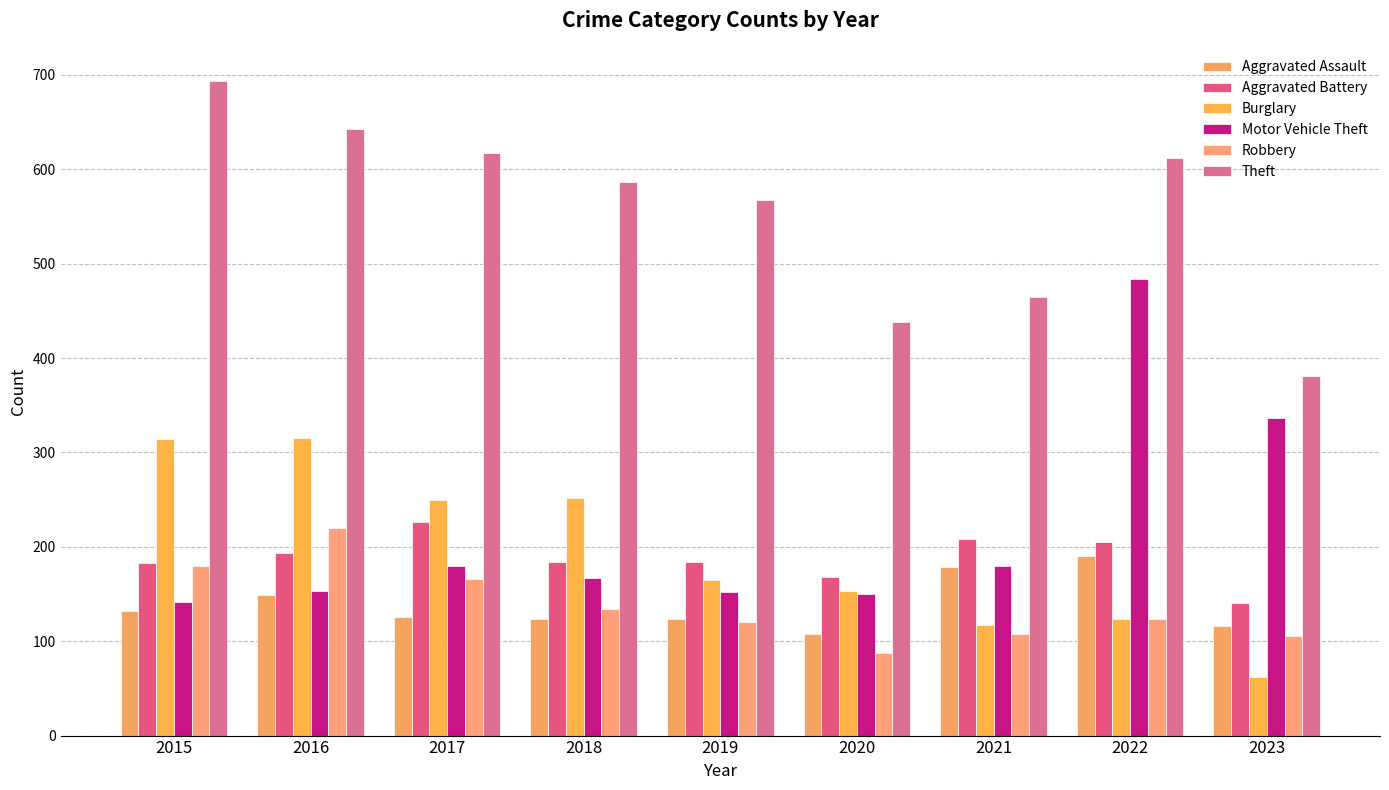

True or false: Motor Vehicle Theft has a value of 142 at 2015.

True